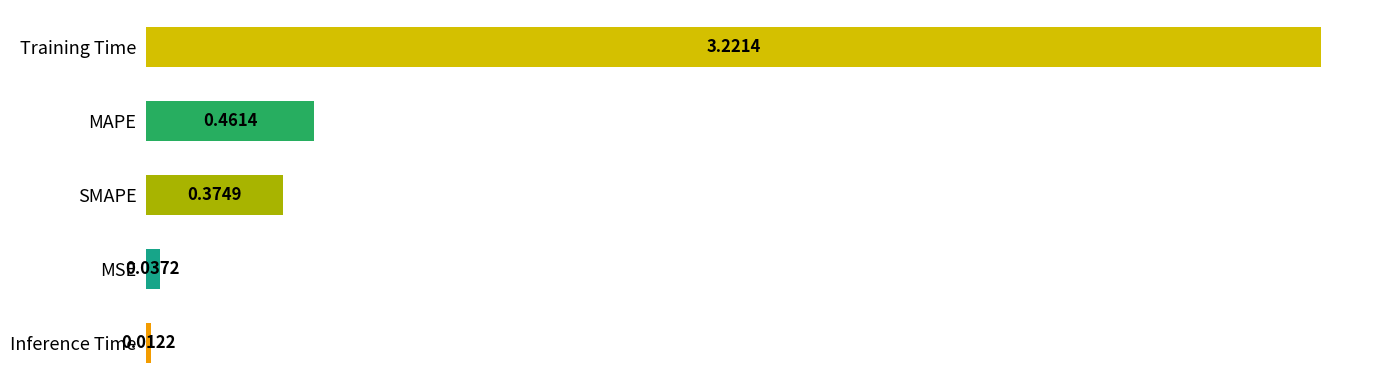

Rank the categories by value from highest to lowest.

Training Time, MAPE, SMAPE, MSE, Inference Time